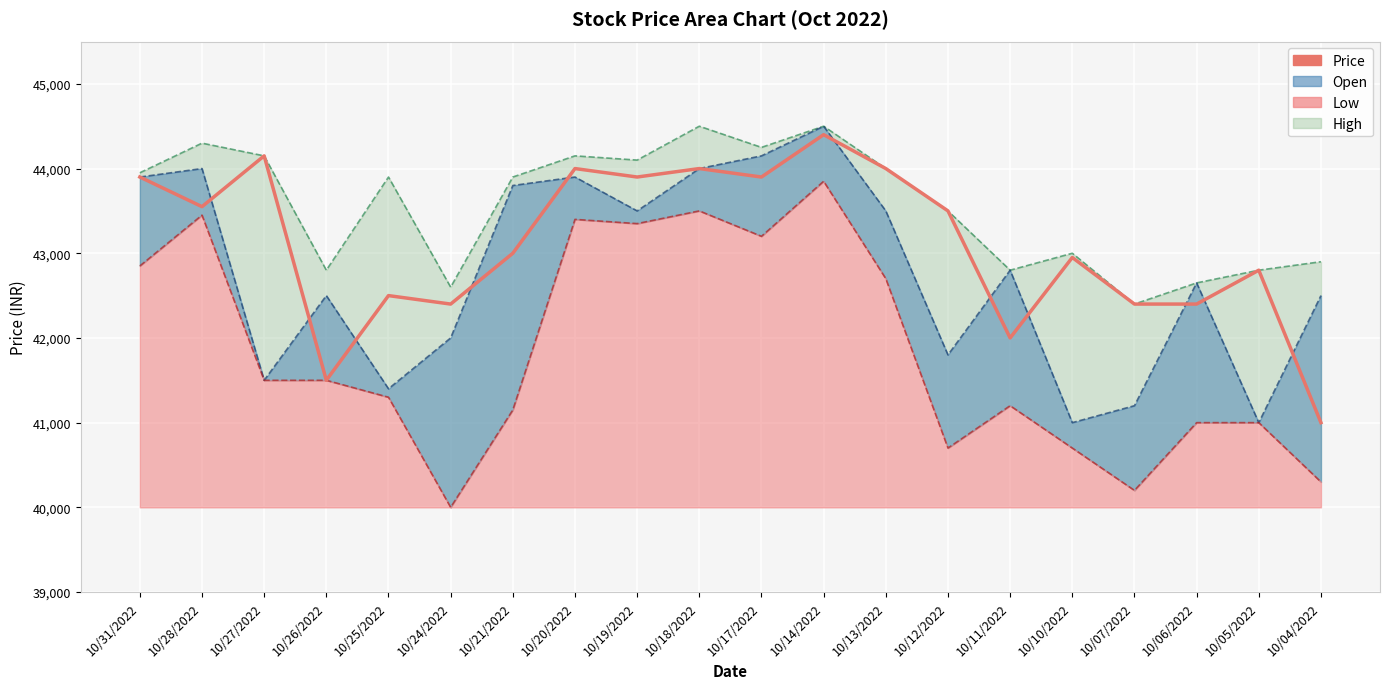

What is the maximum value shown in the chart?

44500